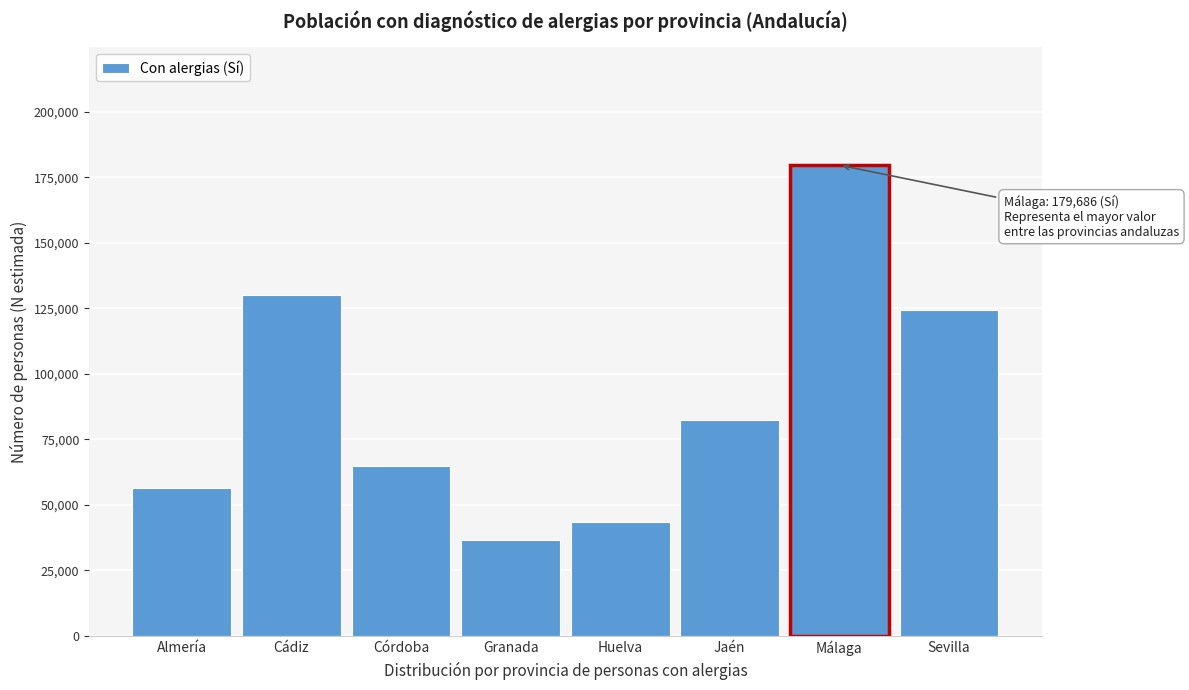

Reading right to left, transcribe all the data shown in this chart.

124339	179686	82534	43315	36668	64834	129989	56641